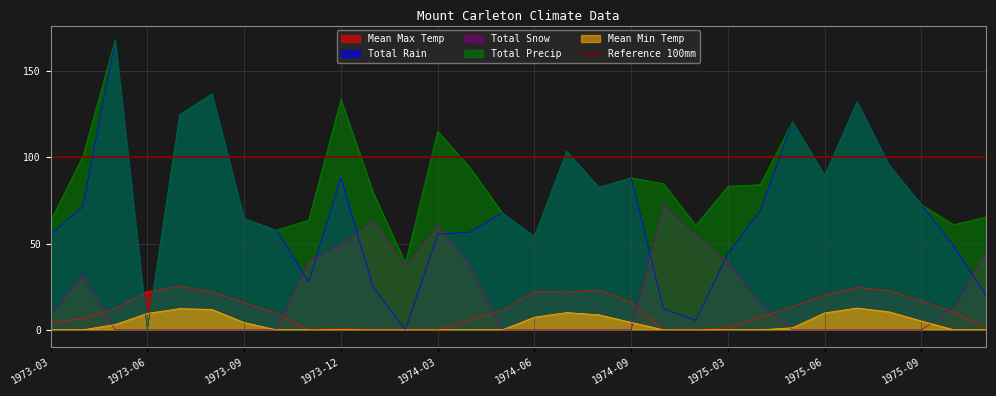

Where is Total Precip nearest to the value 83?

1975-03